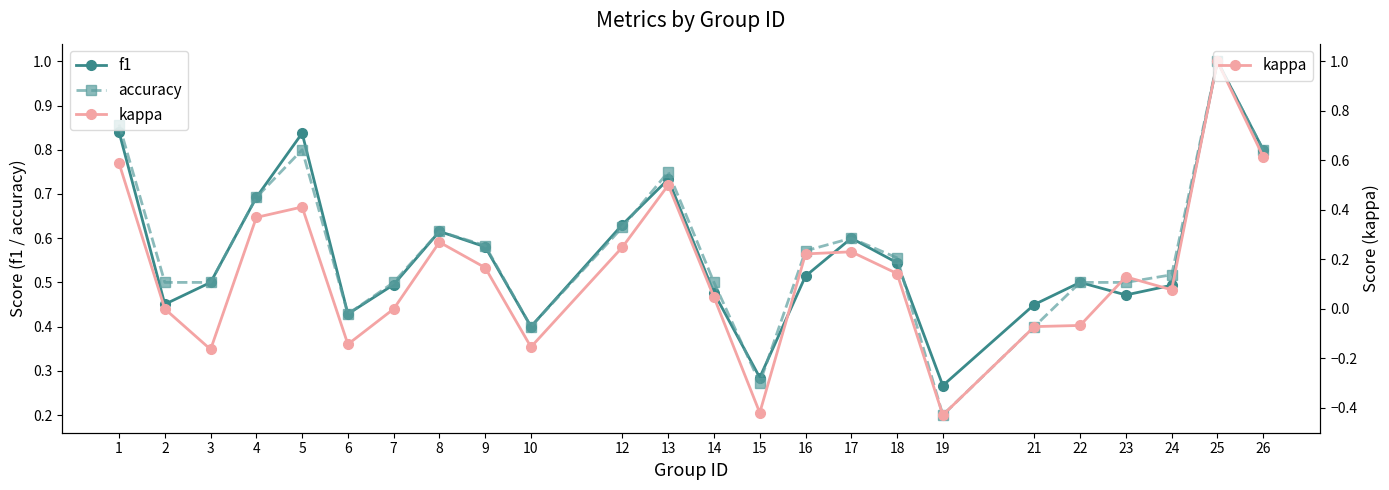

Reading left to right, extract all data points from this chart.

f1: 0.8	0.5	0.5	0.7	0.8	0.4	0.5	0.6	0.6	0.4	0.6	0.7	0.5	0.3	0.5	0.6	0.5	0.3	0.5	0.5	0.5	0.5	1.0	0.8
accuracy: 0.9	0.5	0.5	0.7	0.8	0.4	0.5	0.6	0.6	0.4	0.6	0.8	0.5	0.3	0.6	0.6	0.6	0.2	0.4	0.5	0.5	0.5	1.0	0.8
kappa: 0.6	0.0	-0.2	0.4	0.4	-0.1	0.0	0.3	0.2	-0.2	0.2	0.5	0.0	-0.4	0.2	0.2	0.1	-0.4	-0.1	-0.1	0.1	0.1	1.0	0.6